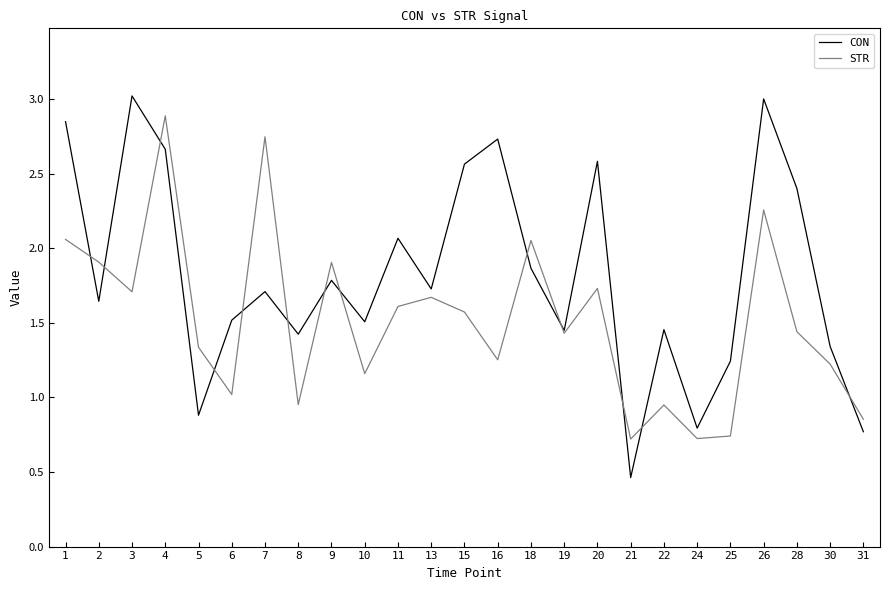

Where is CON nearest to the value 1?

5